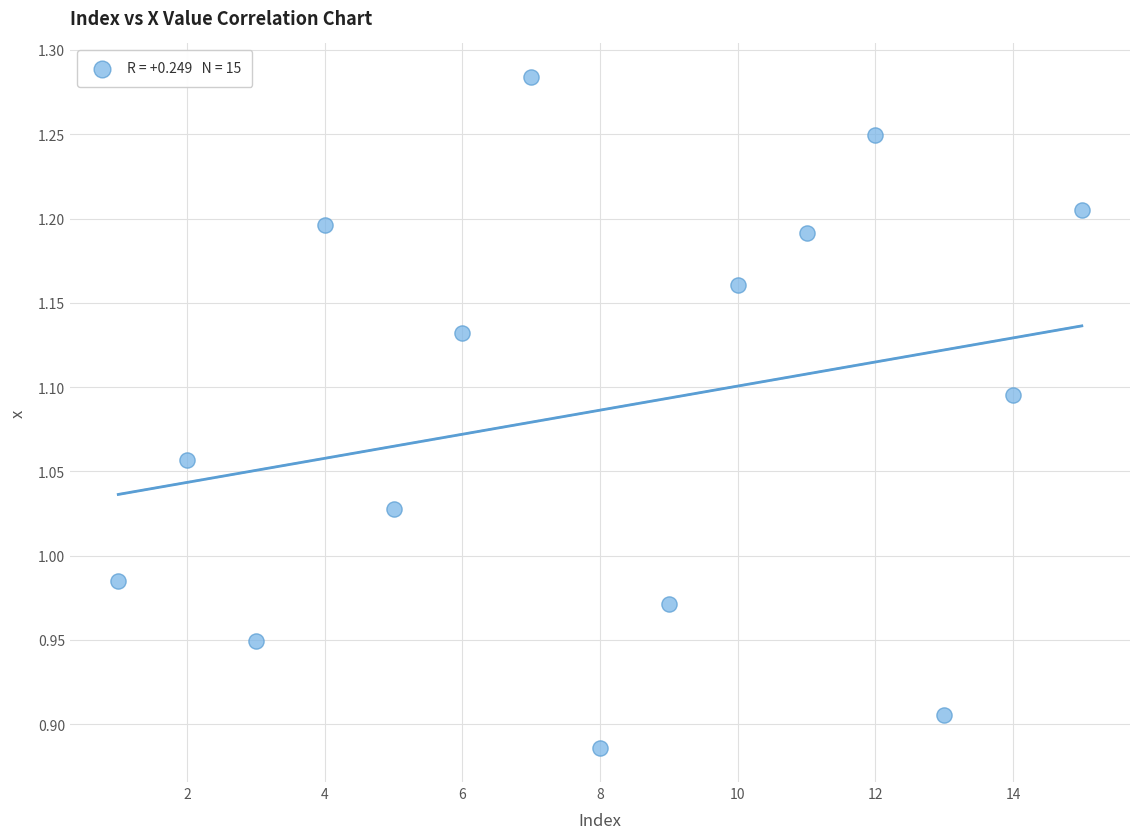

What is the range of X values (max minus min)?

14.0